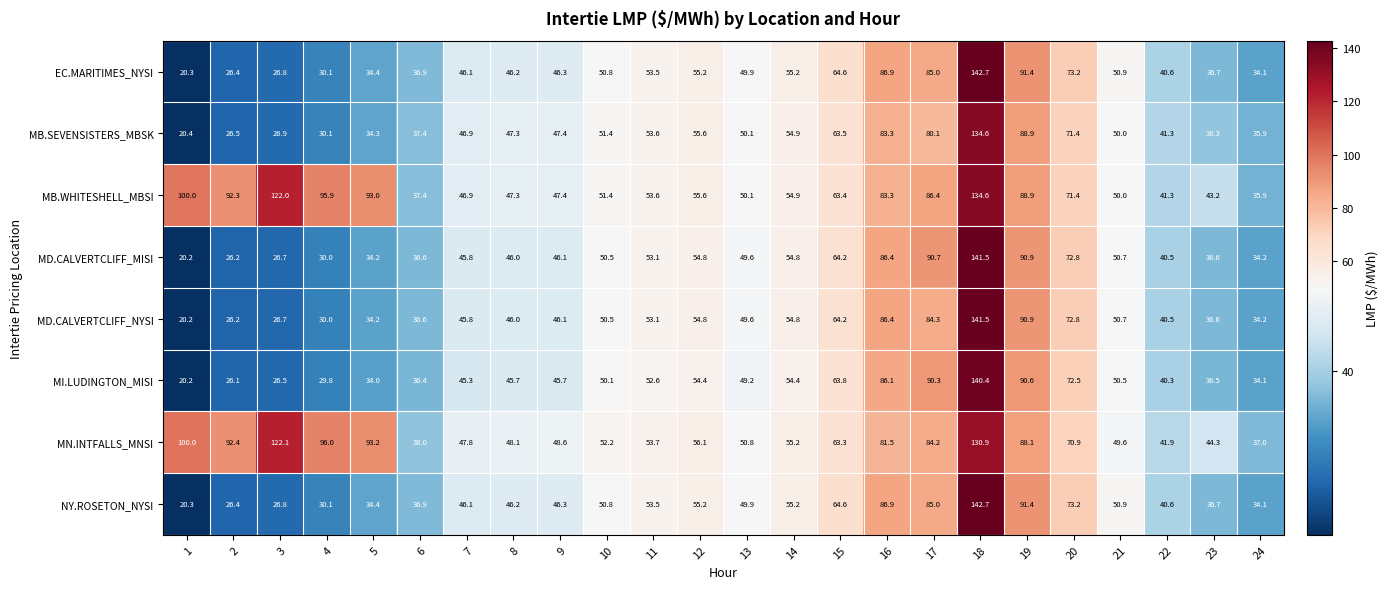

What is the total value across all series at 13?

399.2